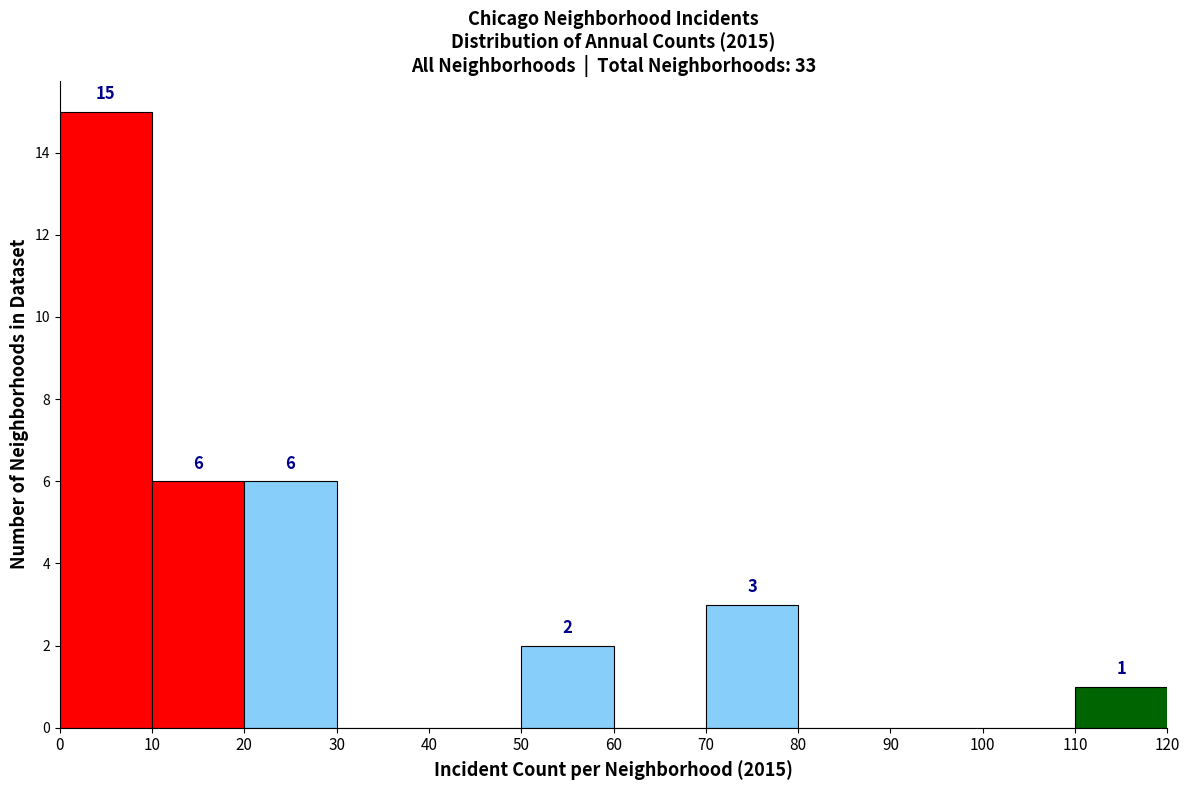

Over which range of the x-axis is the bar tallest?

0 to 10